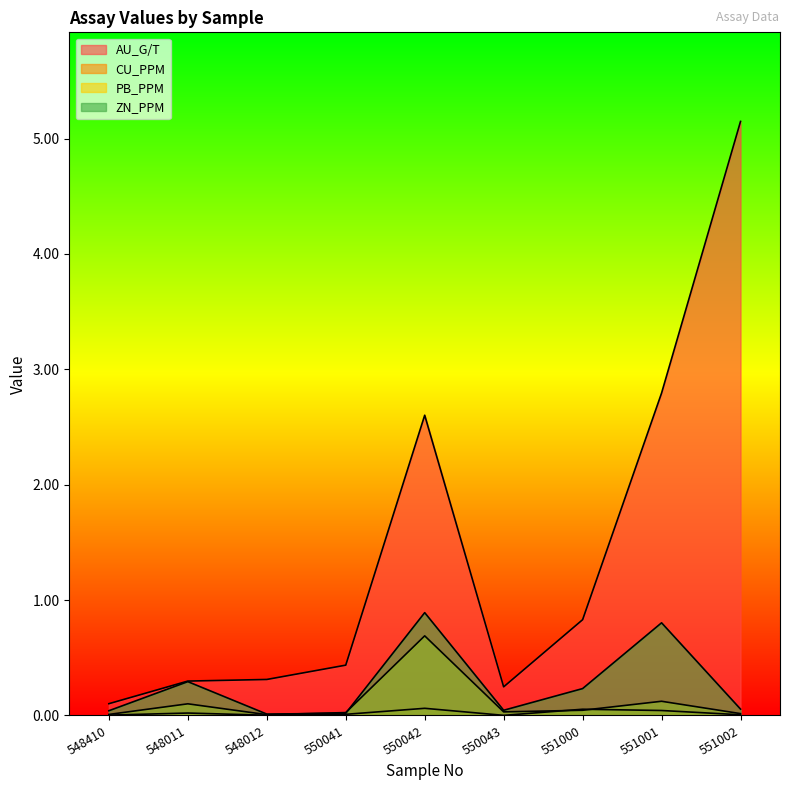

Where is the first local maximum for CU_PPM?

548011